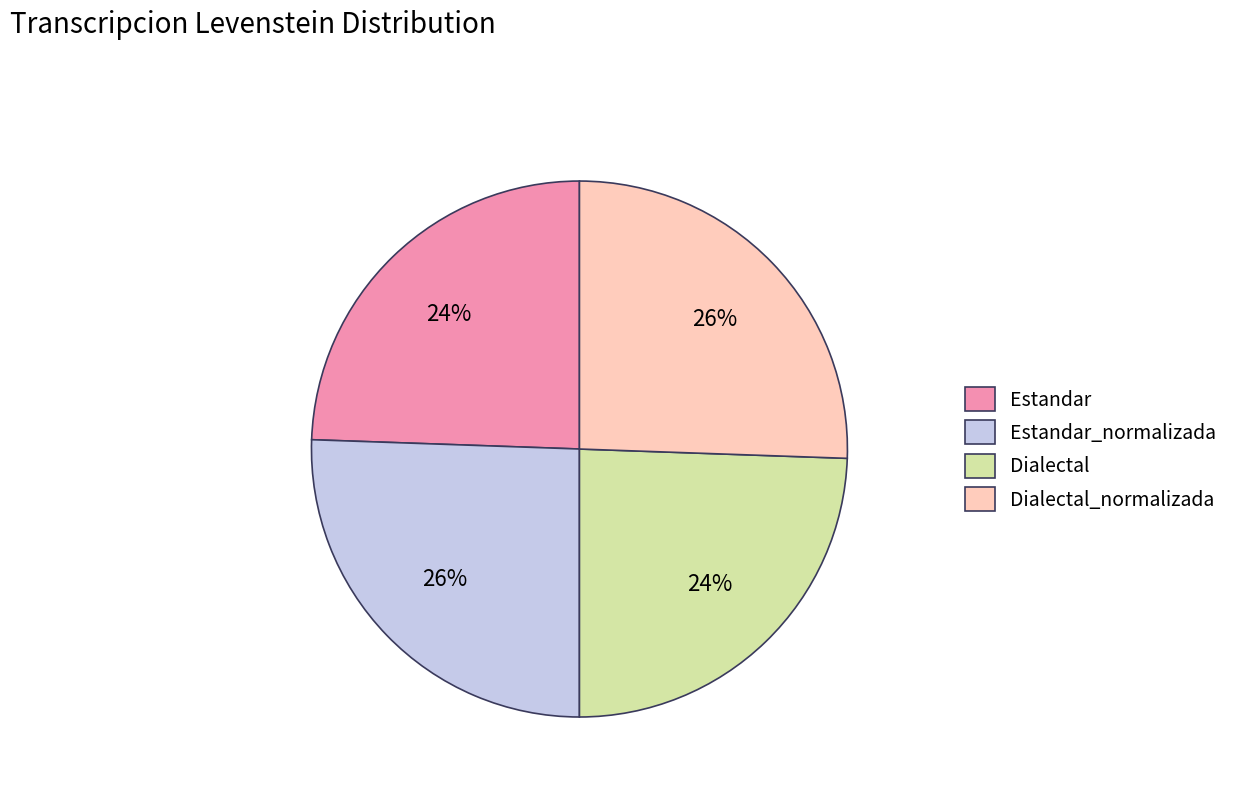

Approximately how many times larger is the value at Dialectal compared to Estandar?

1.0